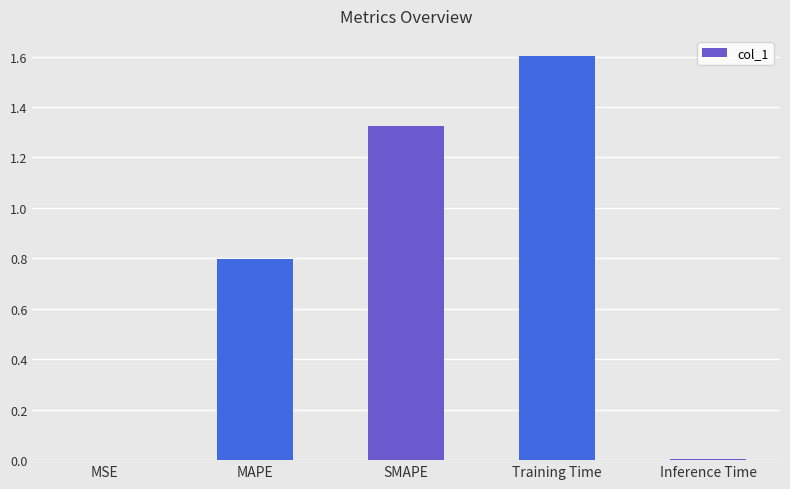

What is the change in value from MAPE to Training Time?

+0.8